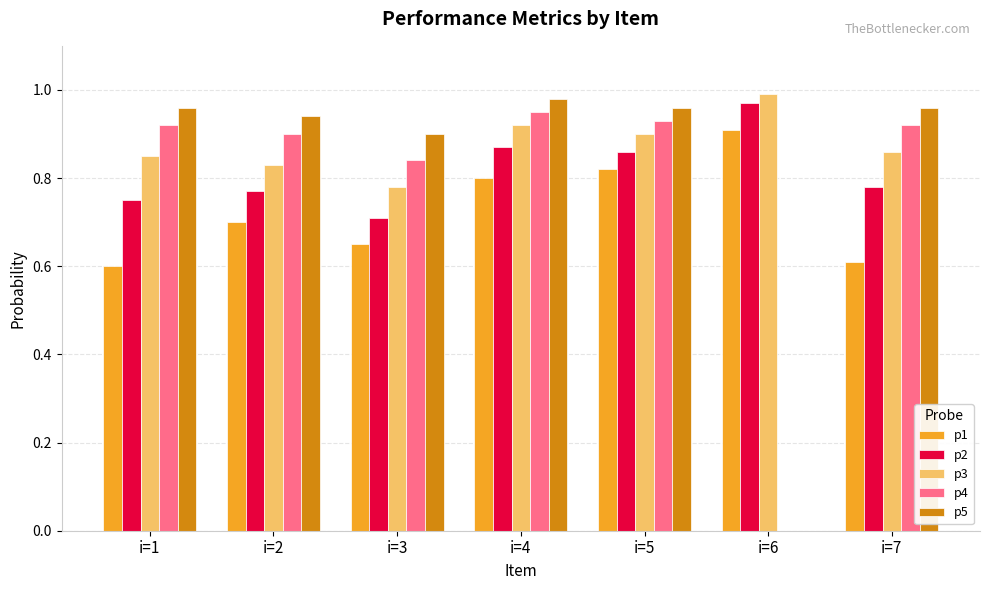

What is the sum of all p3 values?

6.1